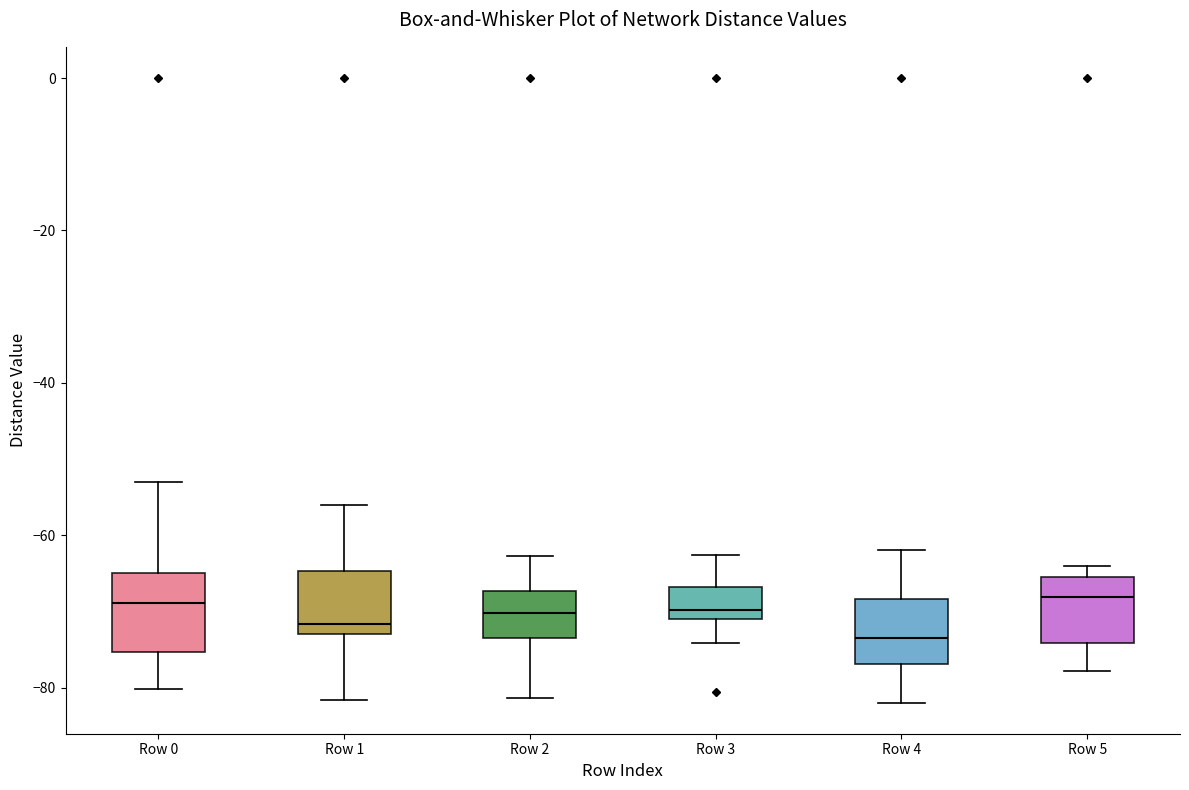

Where is the lower edge of the box for Row 1 on the y-axis? The values are not printed on the chart, so give them approximately, as read against the axis.

-72